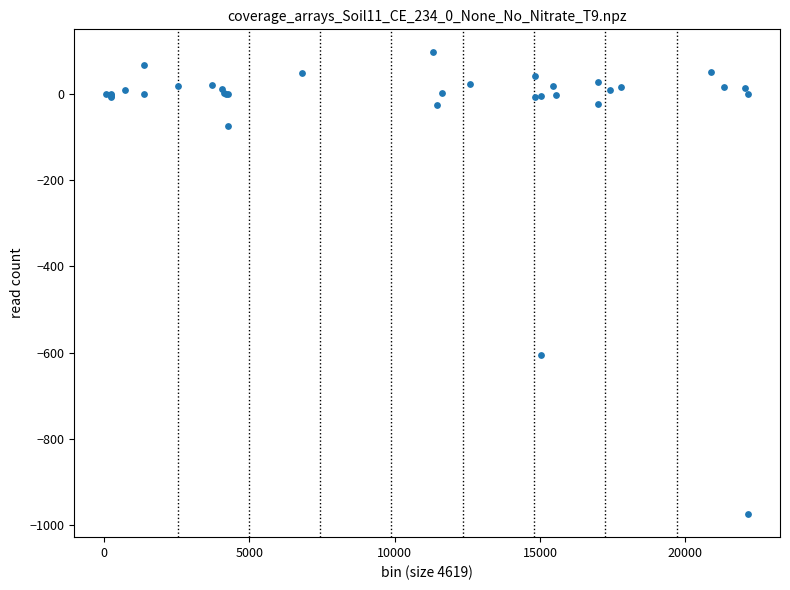

What Y value in the scatter plot is closest to -438?

-606.0